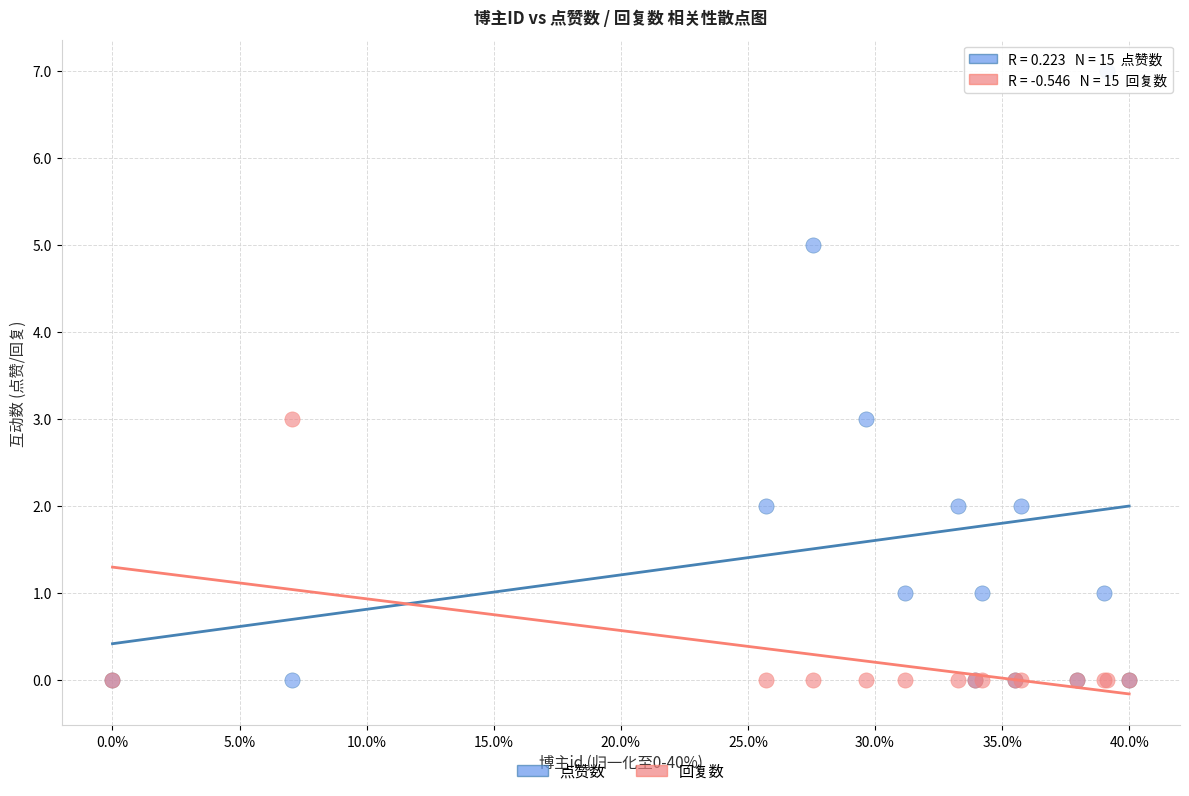

Which series has the largest Y range (max minus min)?

点赞数